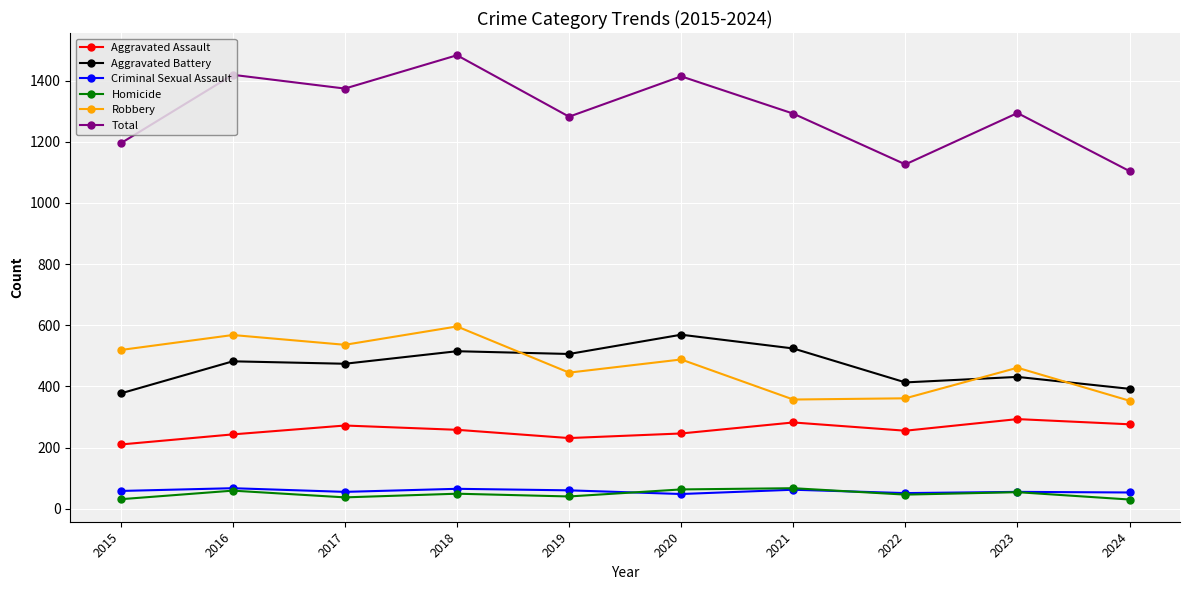

What is the value of the Homicide point at the 8th from the left?

46